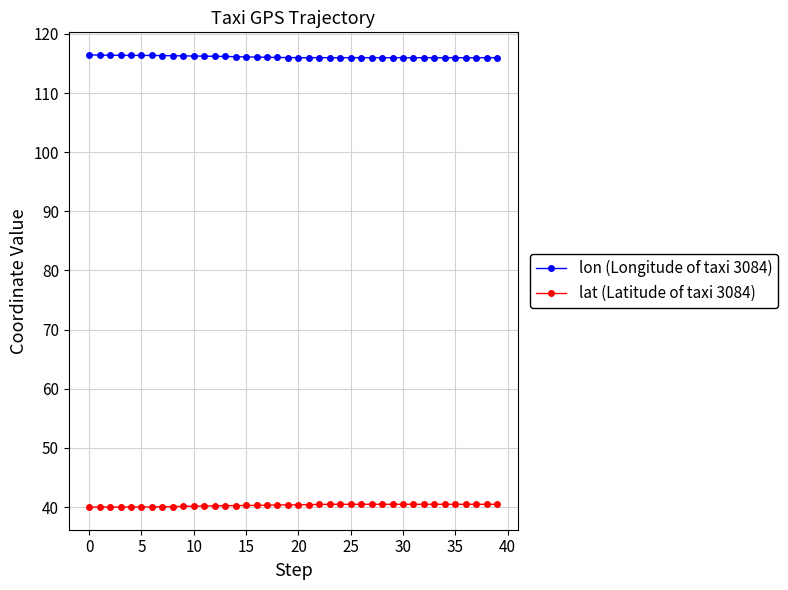

List the series in order of their peak value, highest first.

lon (Longitude of taxi 3084), lat (Latitude of taxi 3084)